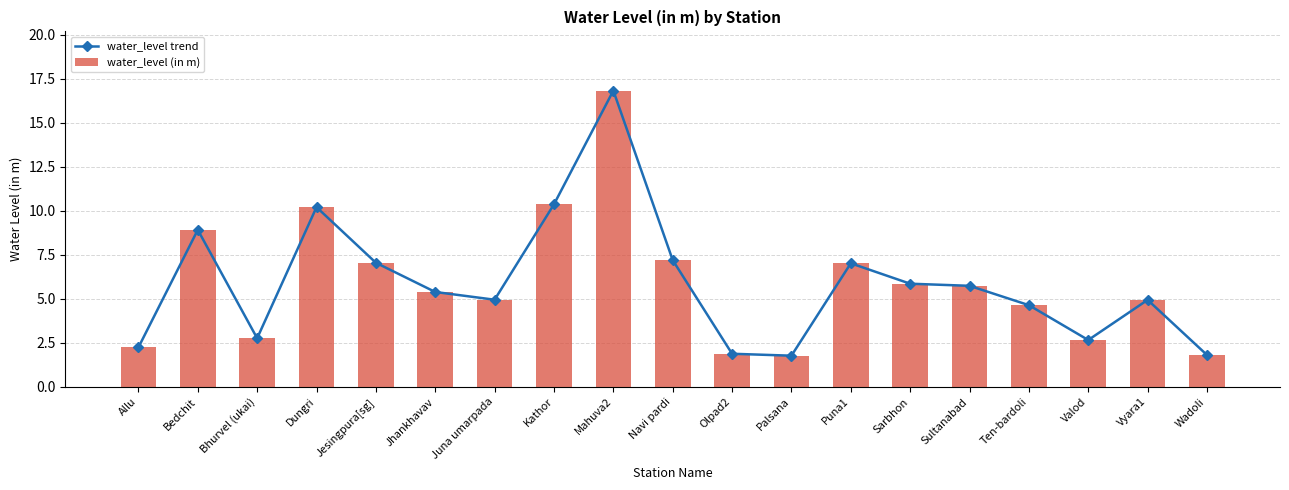

Does the chart contain stacked bars?

No